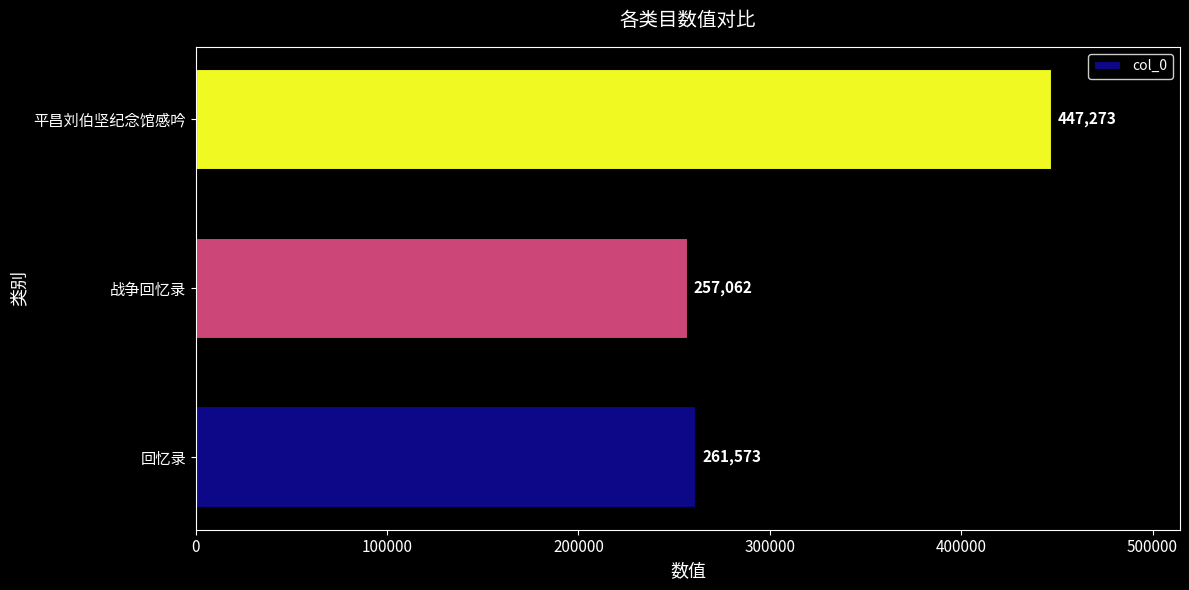

Reading bottom to top, transcribe all the data shown in this chart.

回忆录=261573	战争回忆录=257062	平昌刘伯坚纪念馆感吟=447273